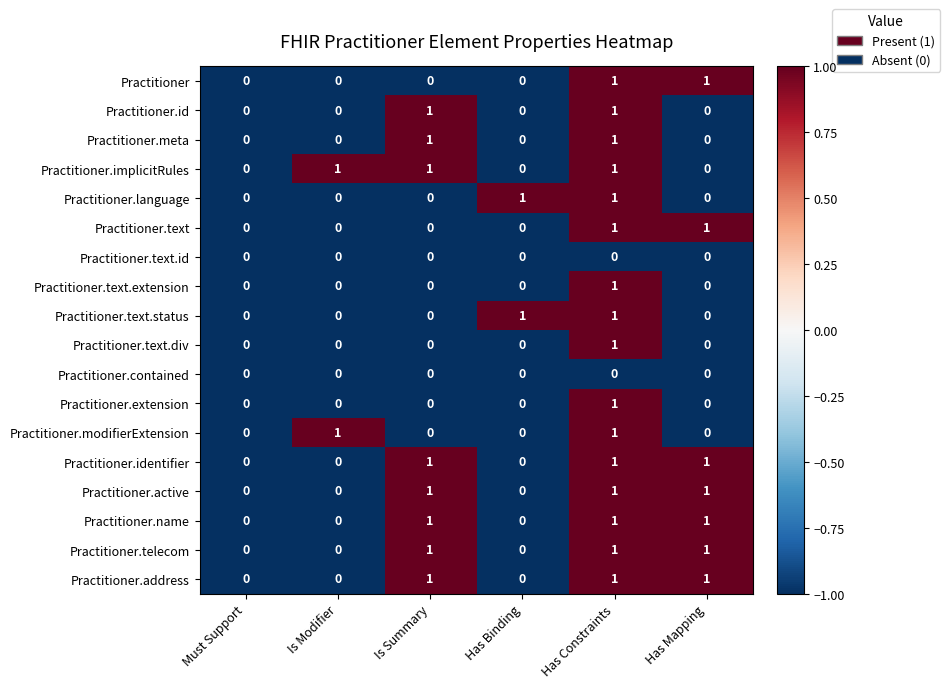

The value of Practitioner.text.div at Is Summary is 0. True or false?

True